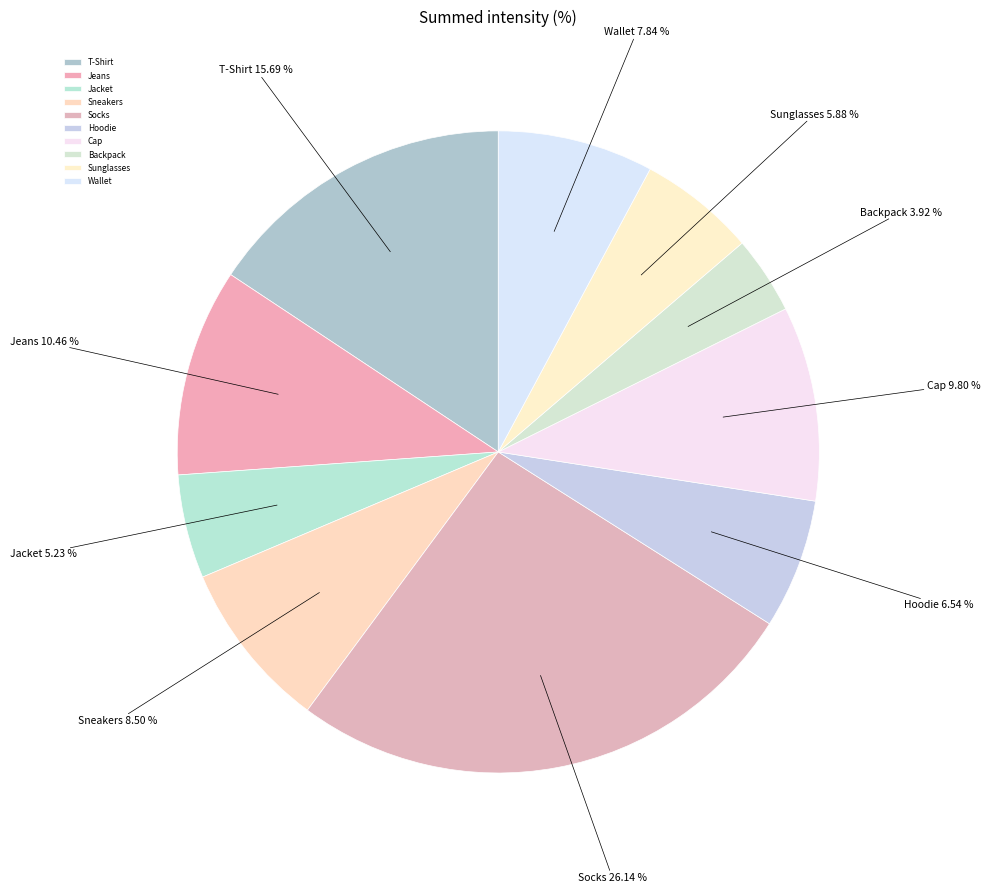

Does any single category account for the majority?

No